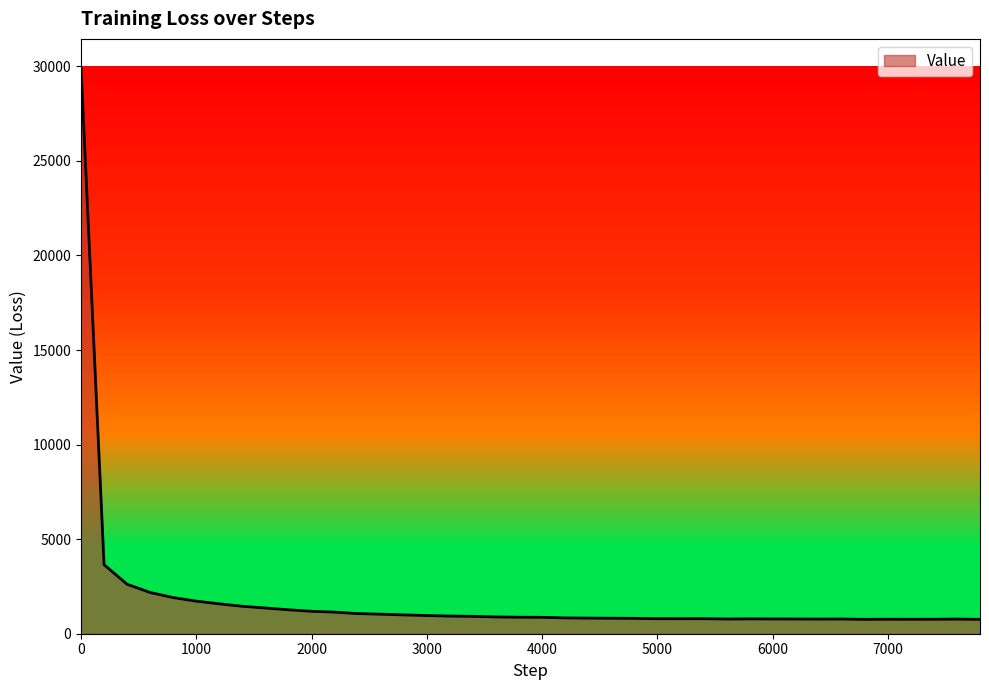

What is the maximum value shown in the chart?

29954.7